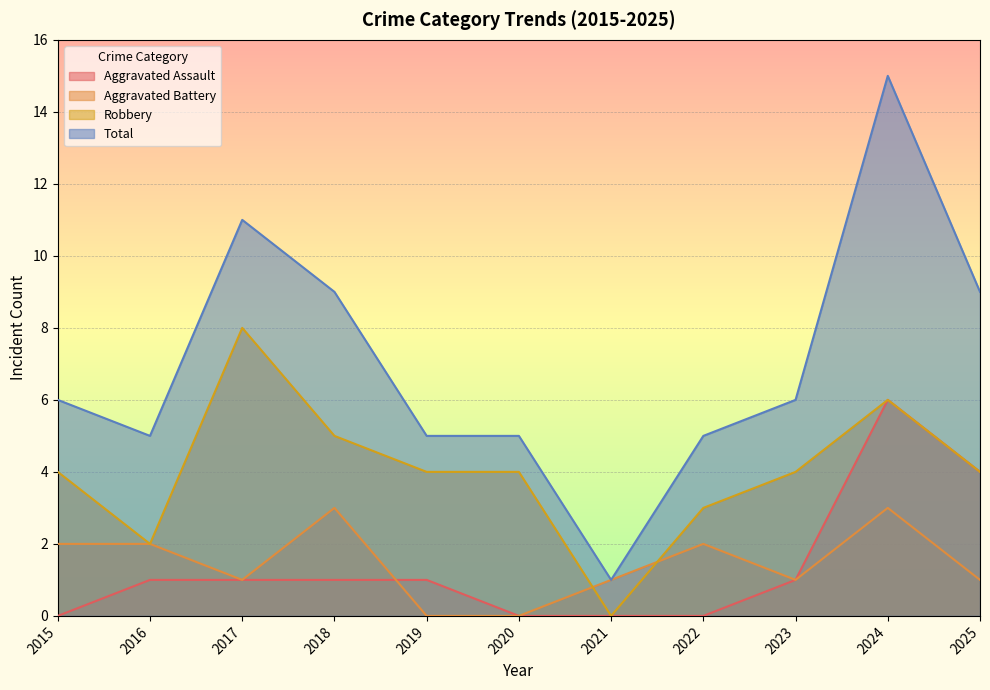

How many values in Aggravated Assault are above zero?

7